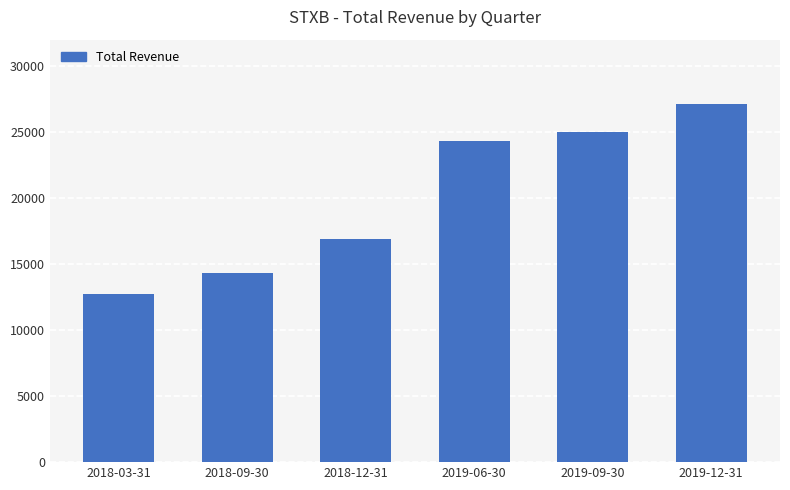

What position from the right is 2019-06-30?

3